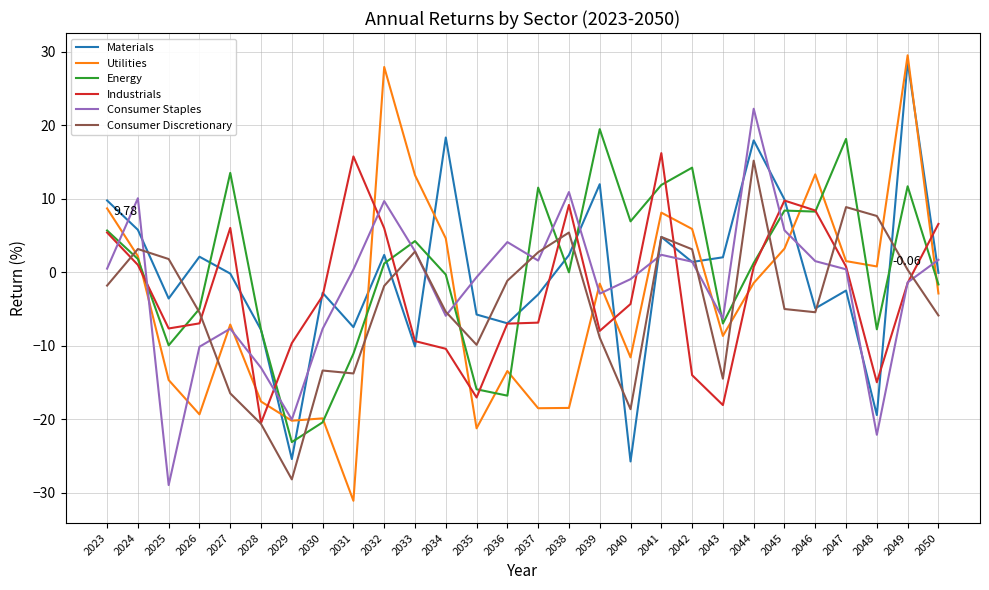

How many interior local valleys does the Materials series have?

9